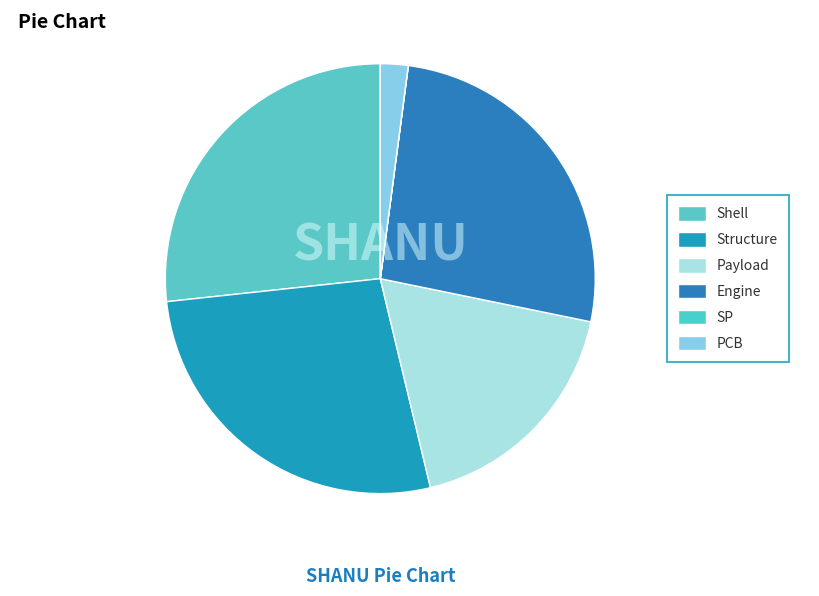

True or false: Structure accounts for 27% of the total.

True